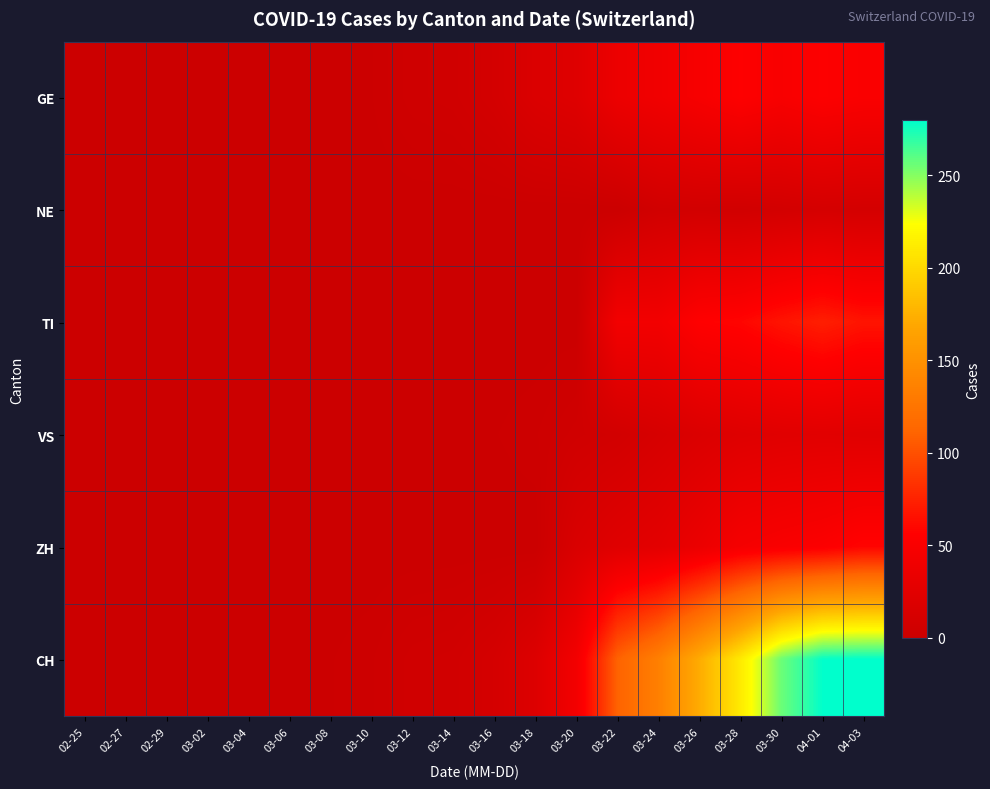

What is the spread (max minus min) of values at 03-12?

5